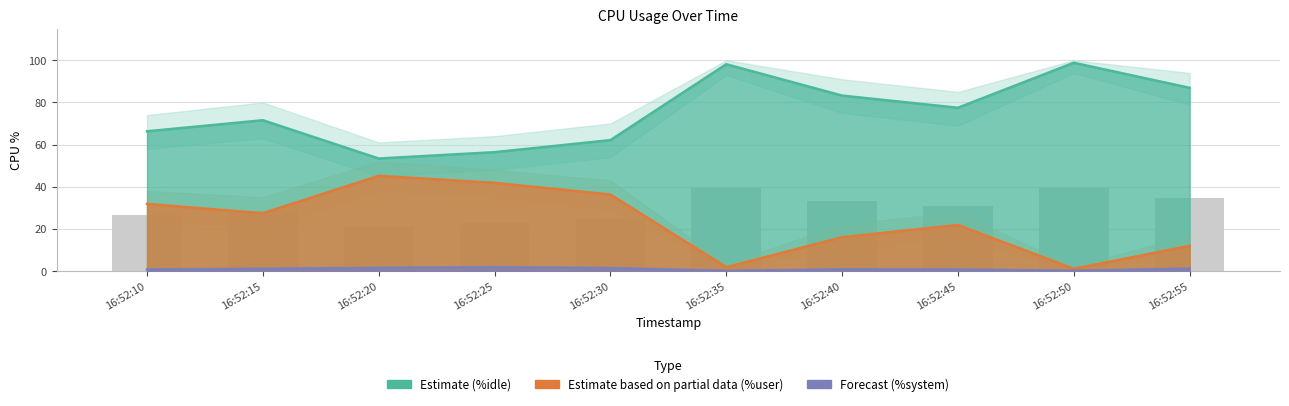

What is the difference between the %user values at 16:52:35 and 16:52:30?

34.5